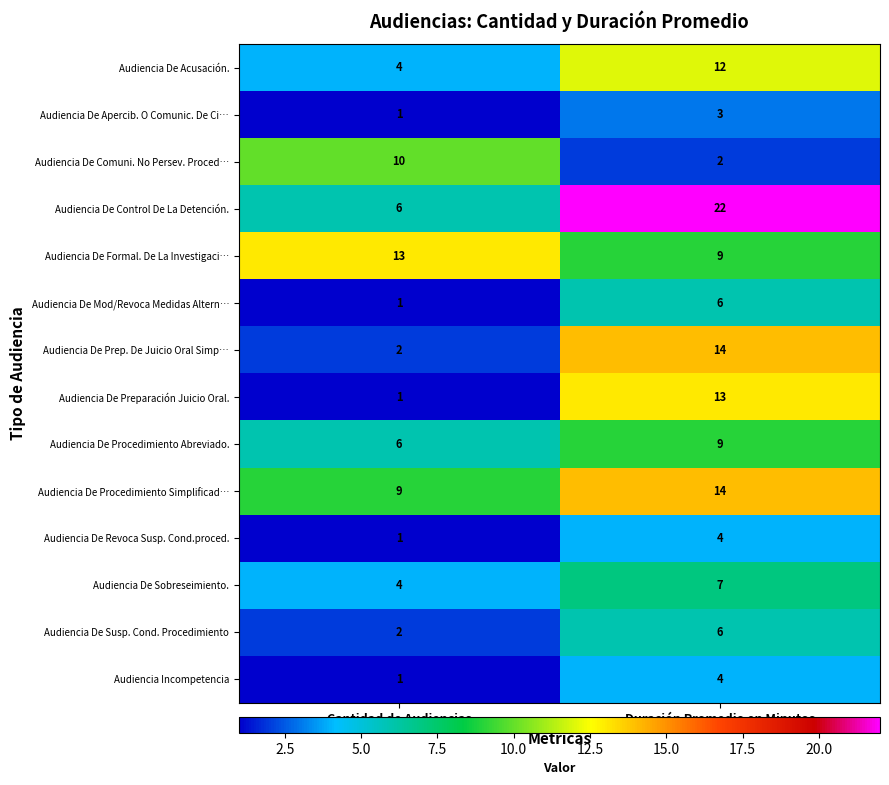

Which series has the widest spread of values?

Audiencia De Control De La Detención.